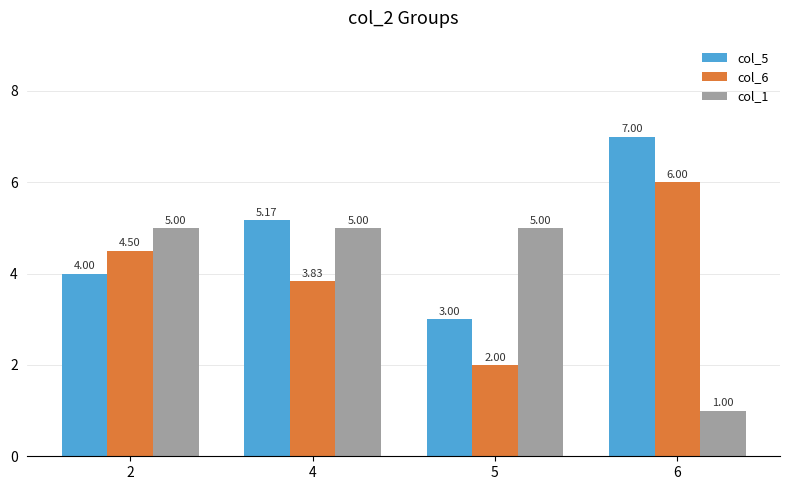

Count the number of categories in the chart.

4